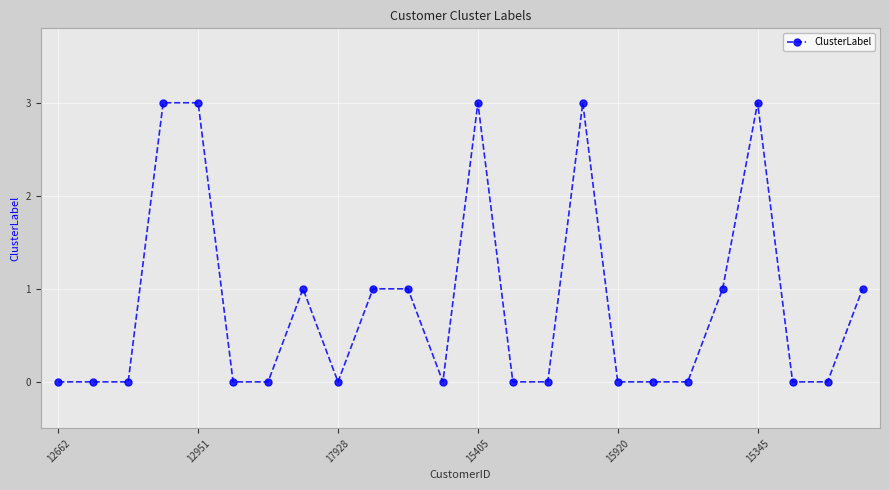

Reading right to left, extract all data points from this chart.

1	0	0	3	1	0	0	0	3	0	0	3	0	1	1	0	1	0	0	3	3	0	0	0